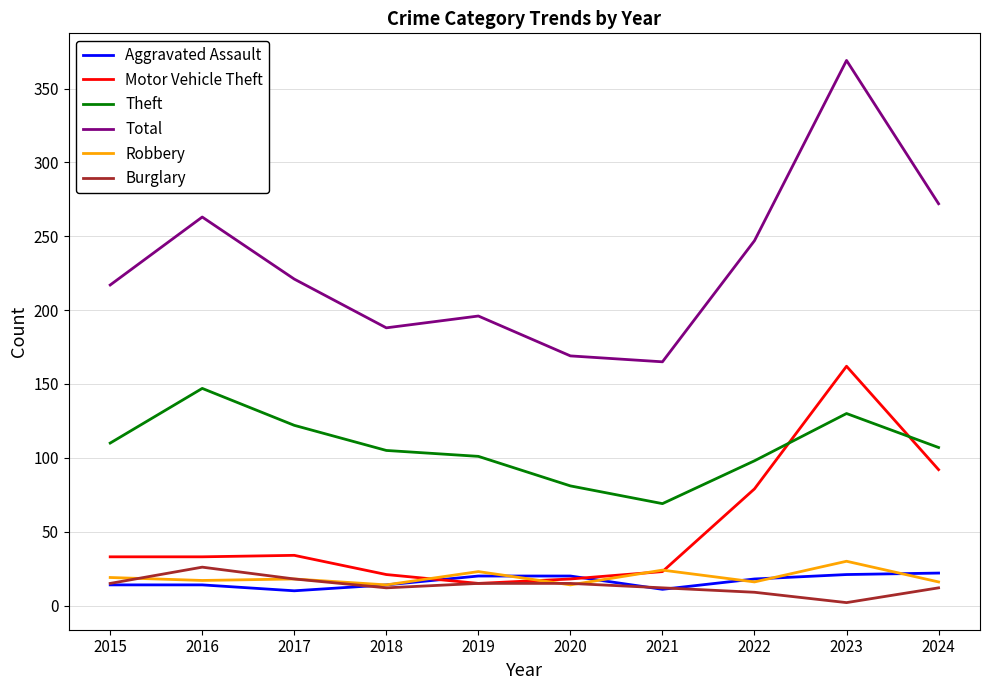

Which series has the widest spread of values?

Total